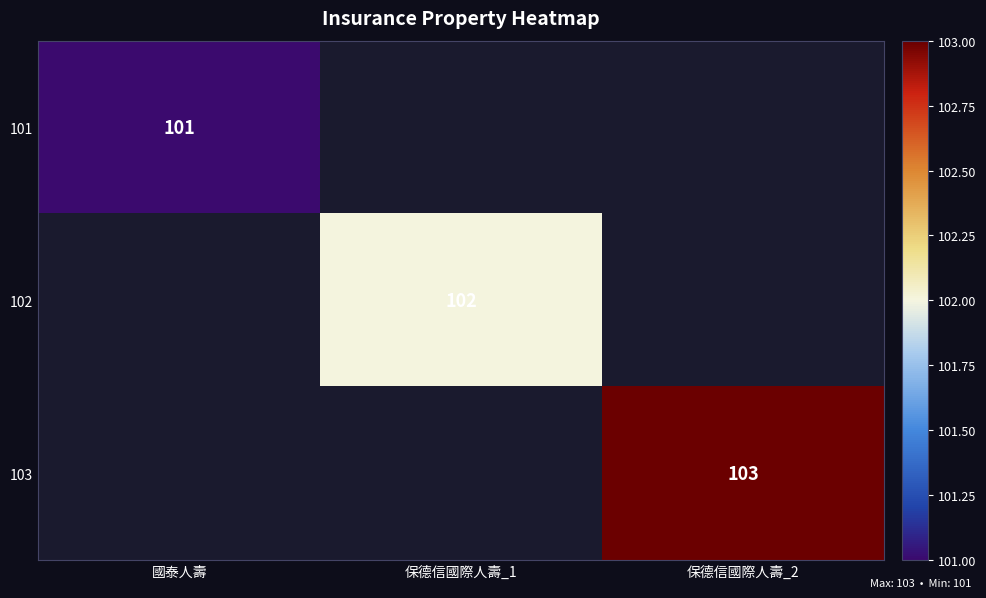

Is the value of 102 at 保德信國際人壽_1 greater than the value of 101 at 國泰人壽?

Yes